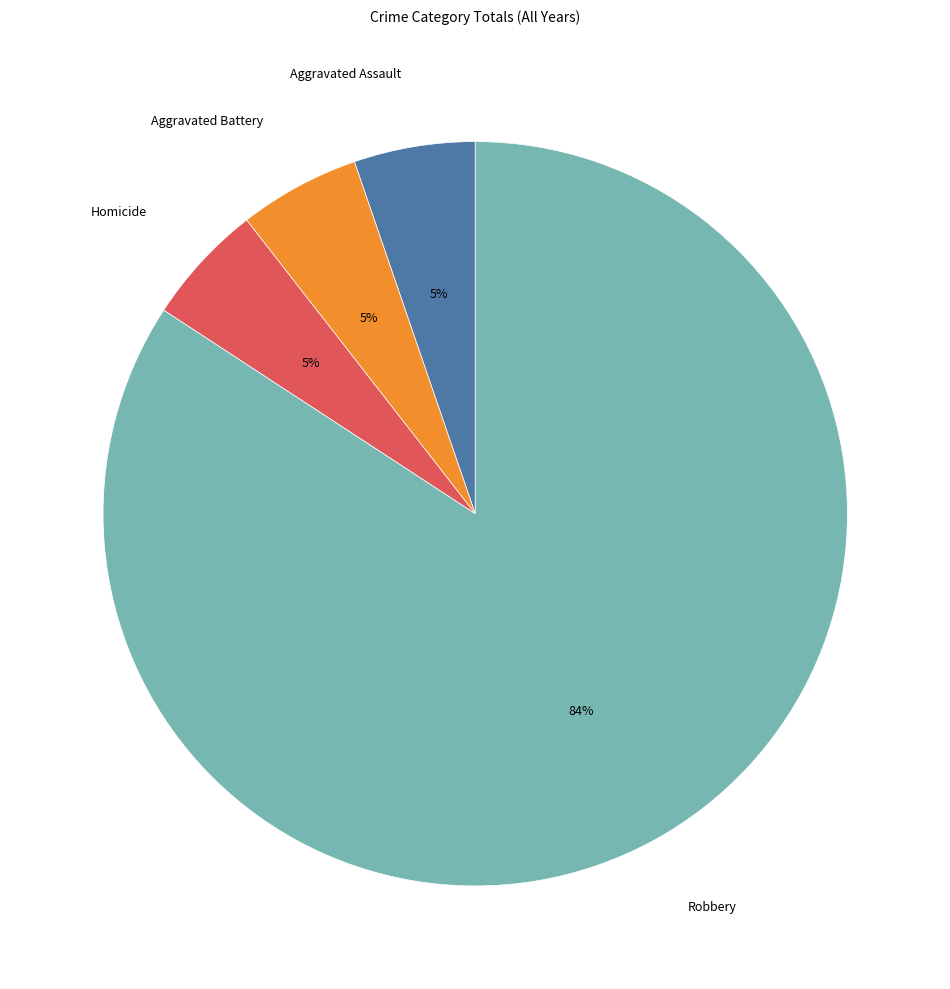

The Aggravated Battery slice represents 5% of the pie. True or false?

True